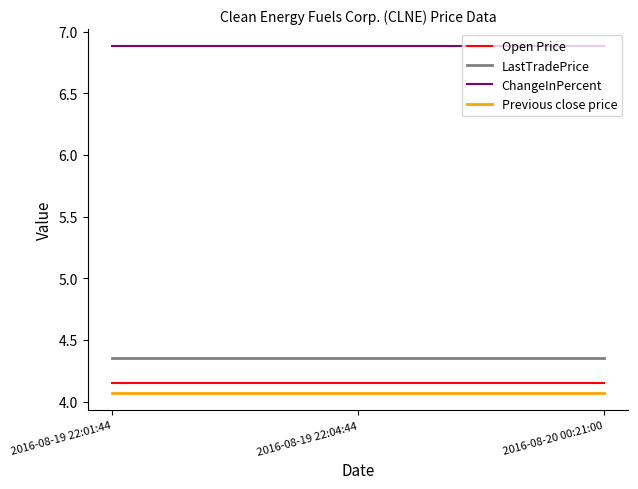

The value of LastTradePrice at 2016-08-19 22:01:44 is 1.4. True or false?

False